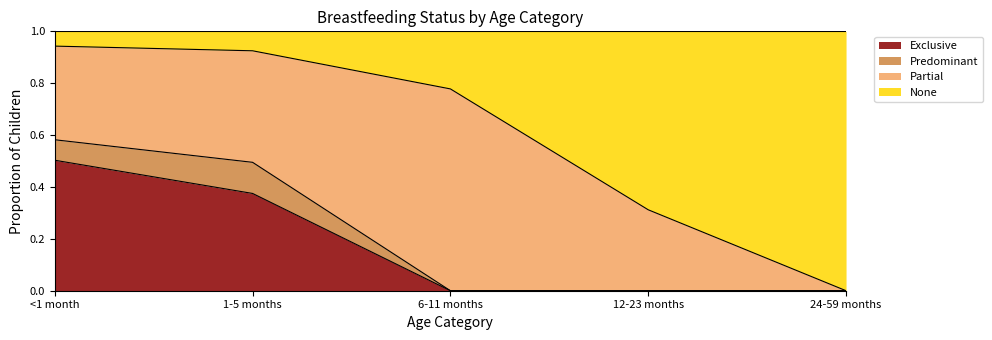

What are all the series names shown in the legend?

Exclusive, Predominant, Partial, None